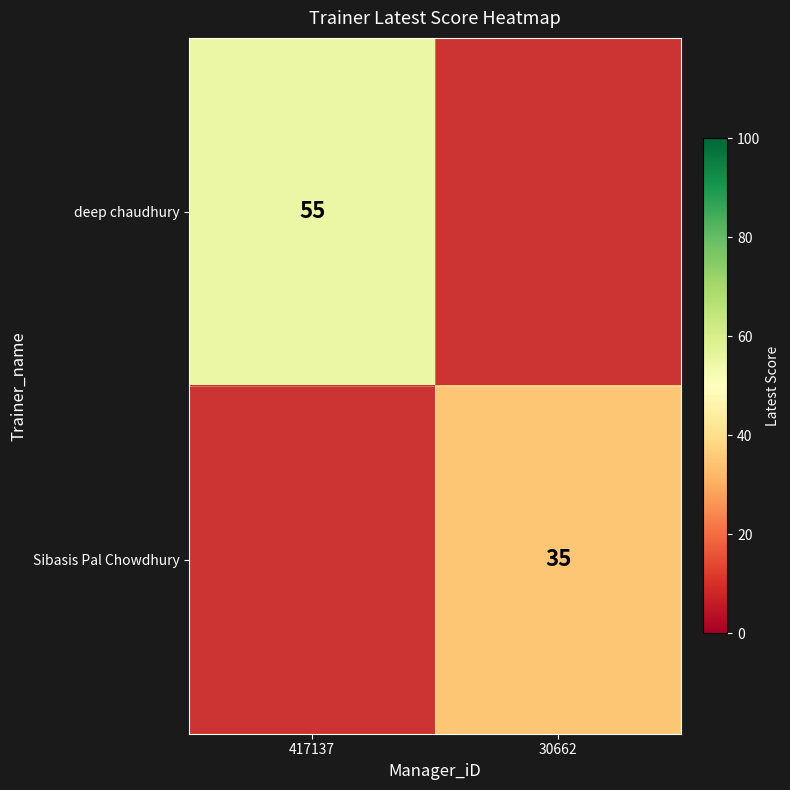

The Sibasis Pal Chowdhury series shows 57 at 30662. True or false?

False